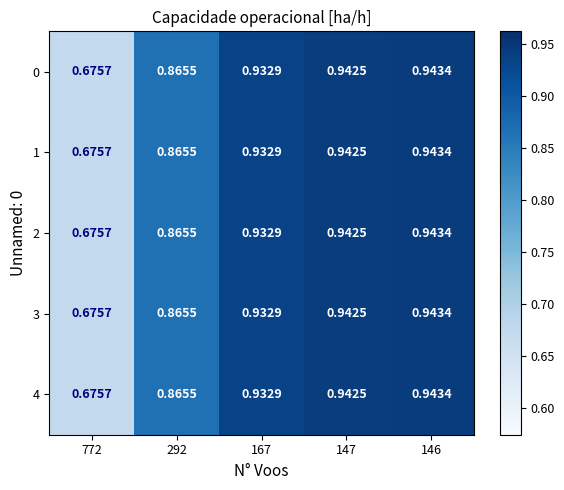

Is the value of 1 at 772 greater than the value of 3 at 167?

No